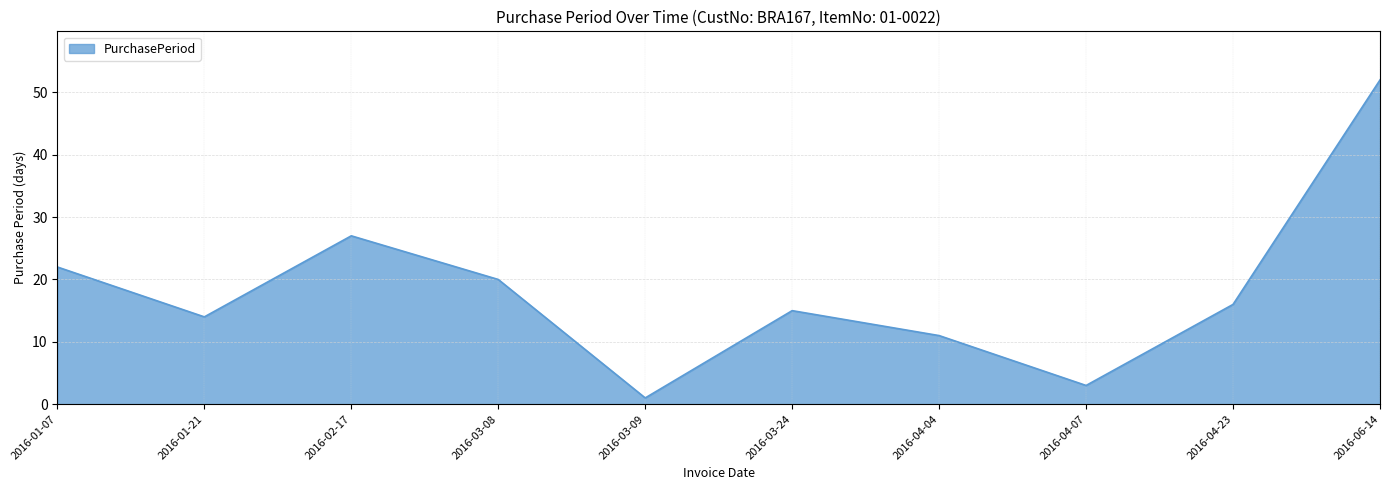

Is it true that the value at 2016-01-07 is 22?

True